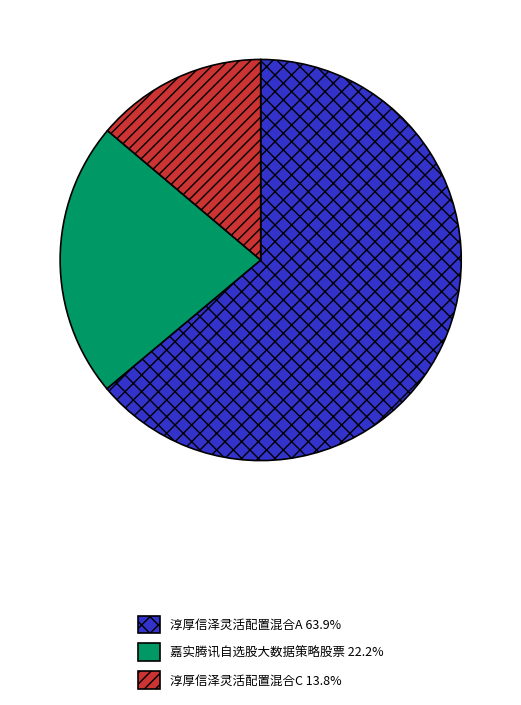

Is the sum of 淳厚信泽灵活配置混合C and 嘉实腾讯自选股大数据策略股票 greater than half?

No